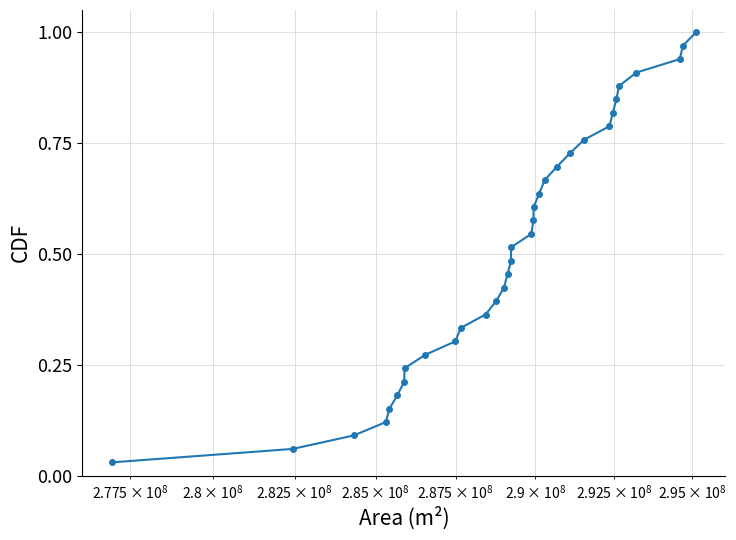

True or false: the data has more than 0 interior local peaks.

False